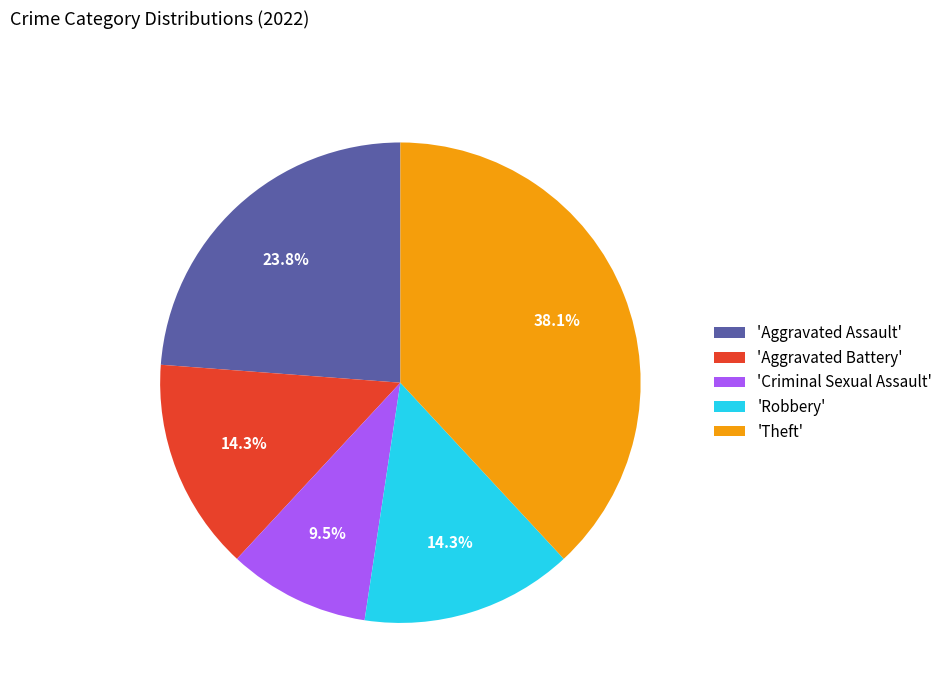

Which category has the smallest portion of the pie?

'Criminal Sexual Assault'